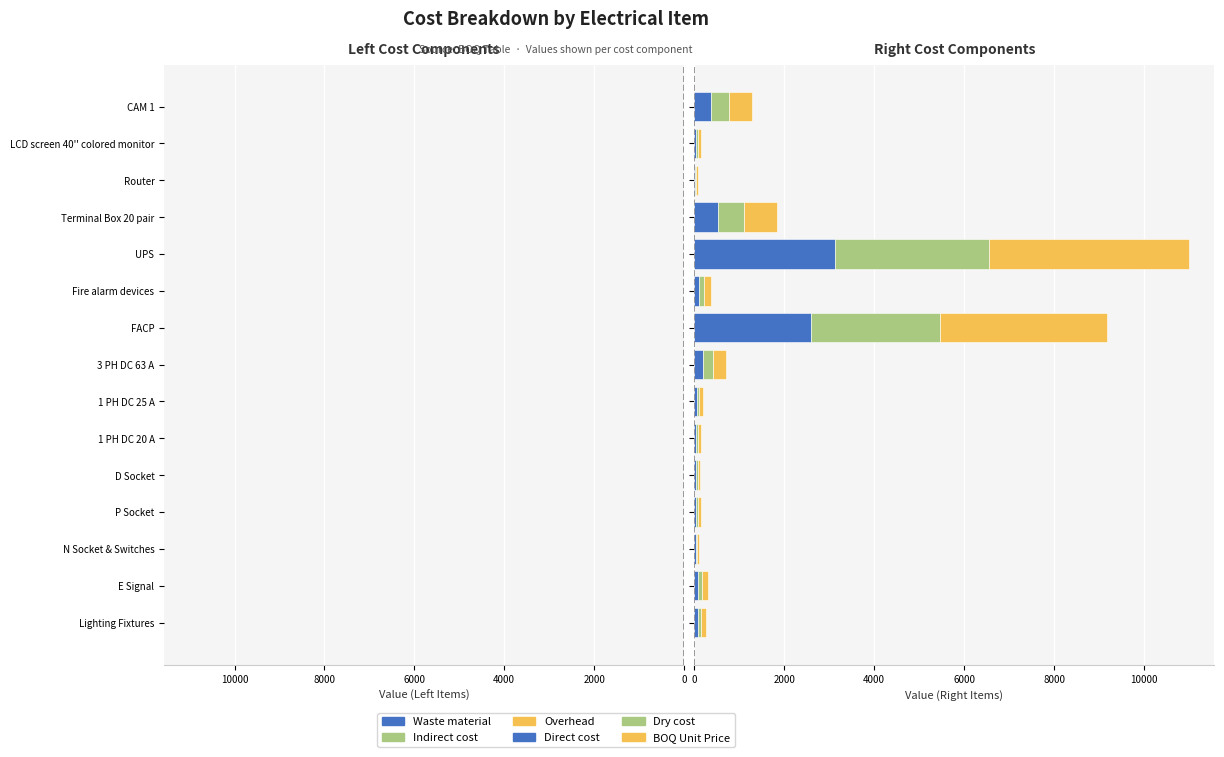

What is the difference between the maximum and minimum values in the Waste material series?

119.2